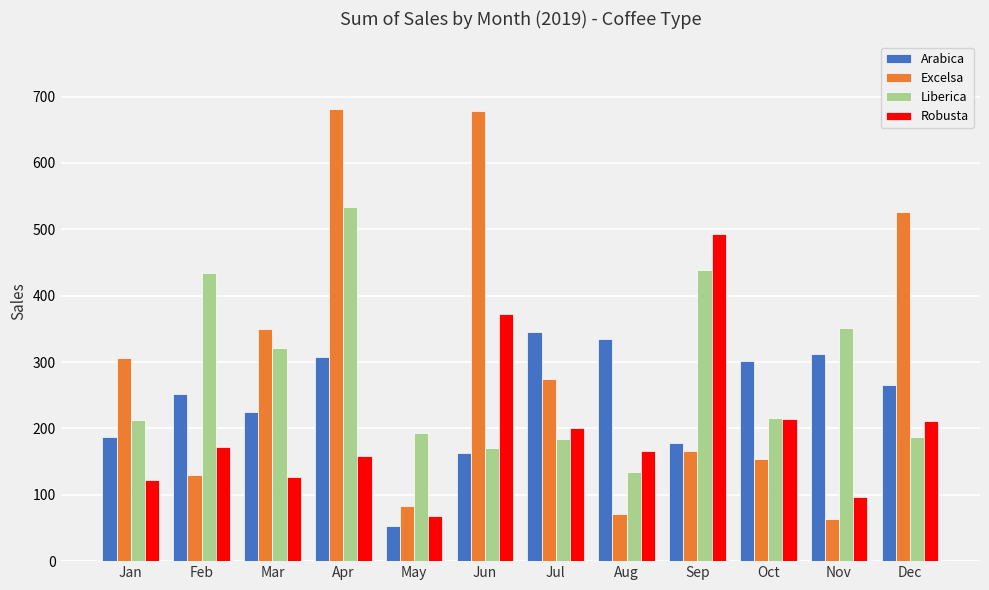

Does the chart contain stacked bars?

No